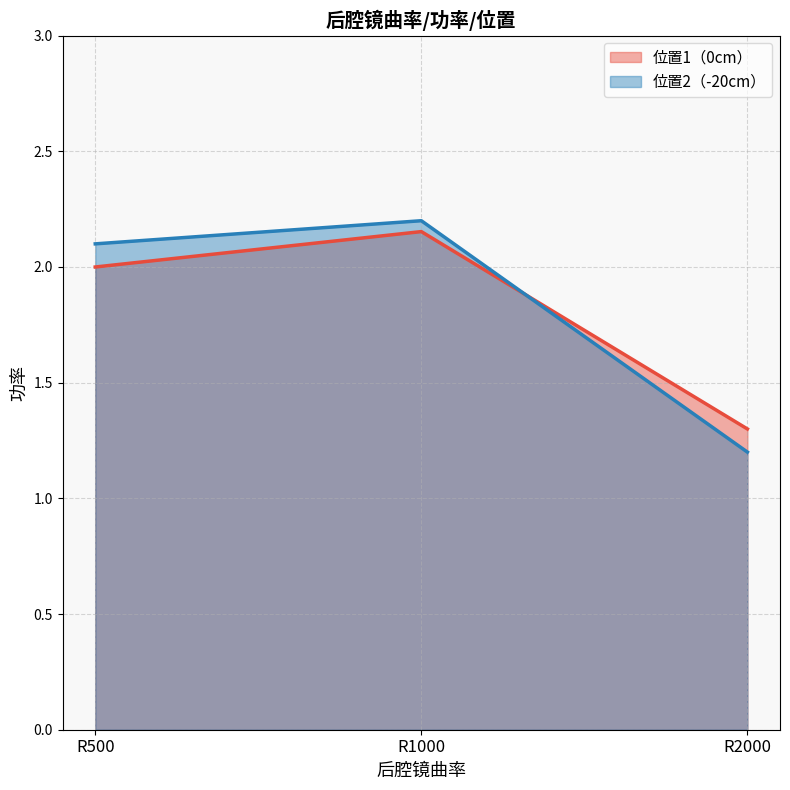

Reading right to left, transcribe all the data shown in this chart.

位置1（0cm）: 1.3	2.2	2.0
位置2（-20cm）: 1.2	2.2	2.1